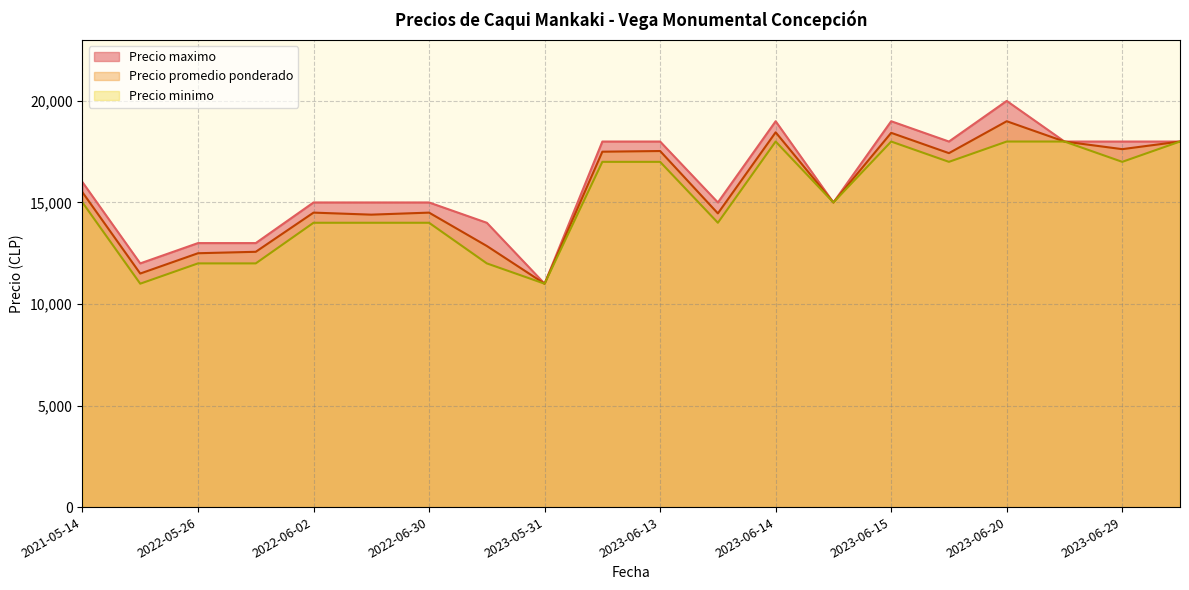

Where is the first local maximum for Precio maximo?

2023-06-14